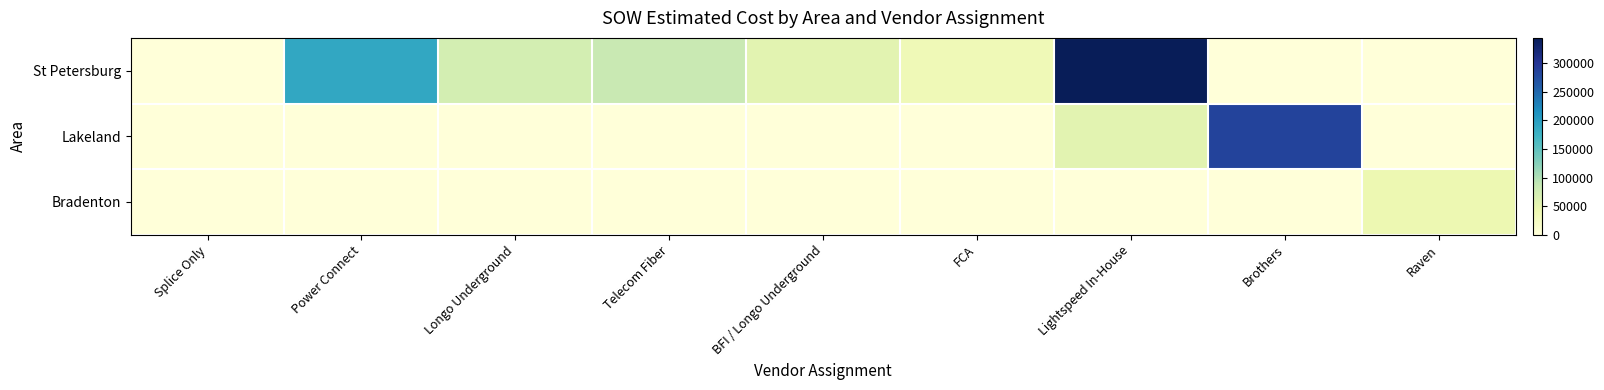

How many data points does each series have?

9